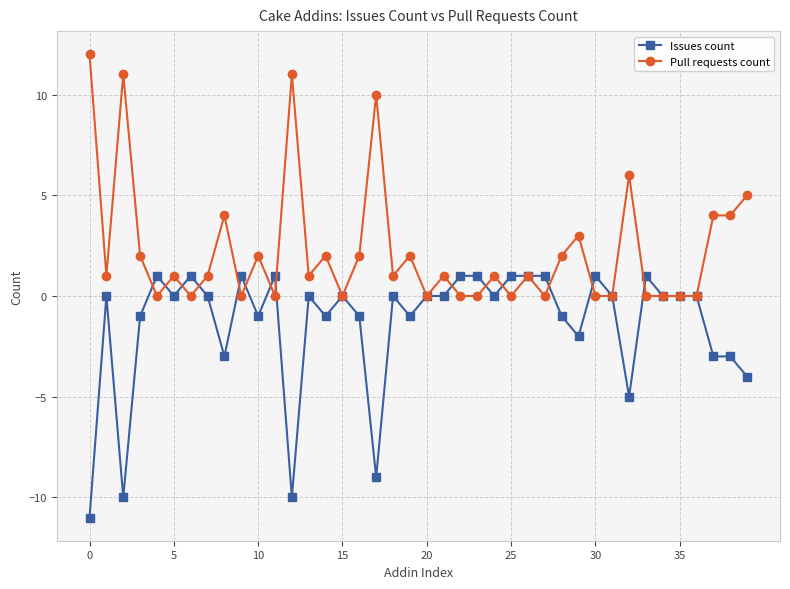

True or false: Issues count has more than 0 interior local peaks.

True